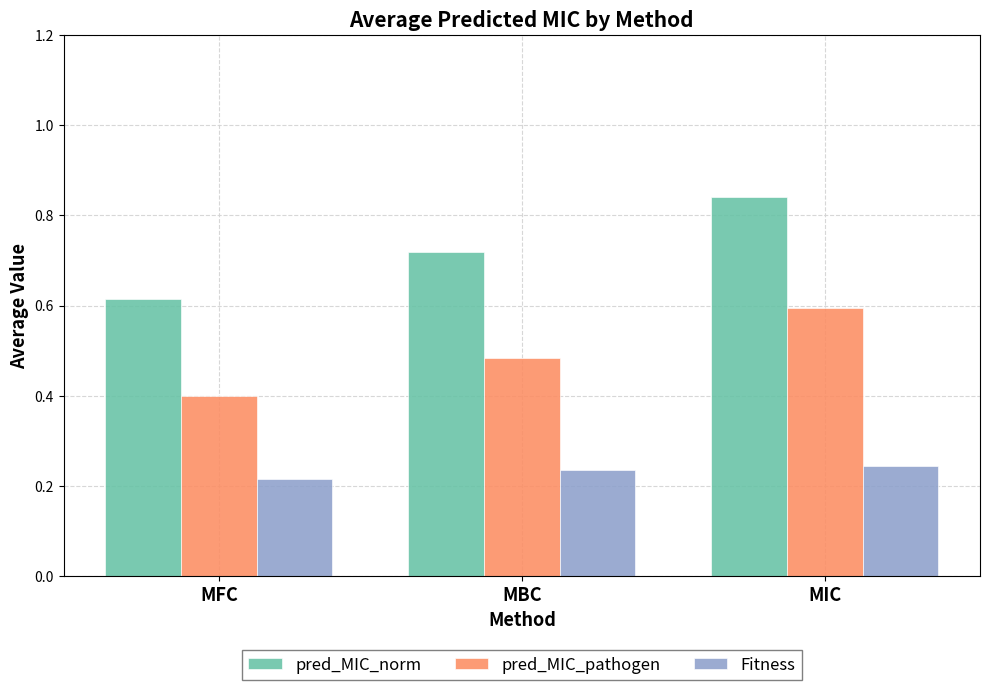

Which label corresponds to the largest value in the chart?

MIC